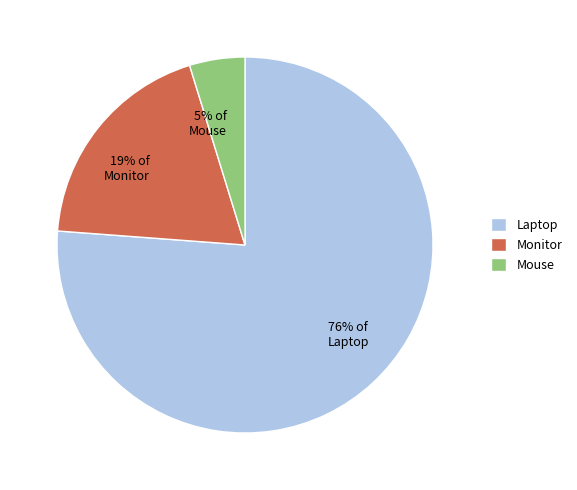

Between Monitor and Mouse, which is larger?

Monitor